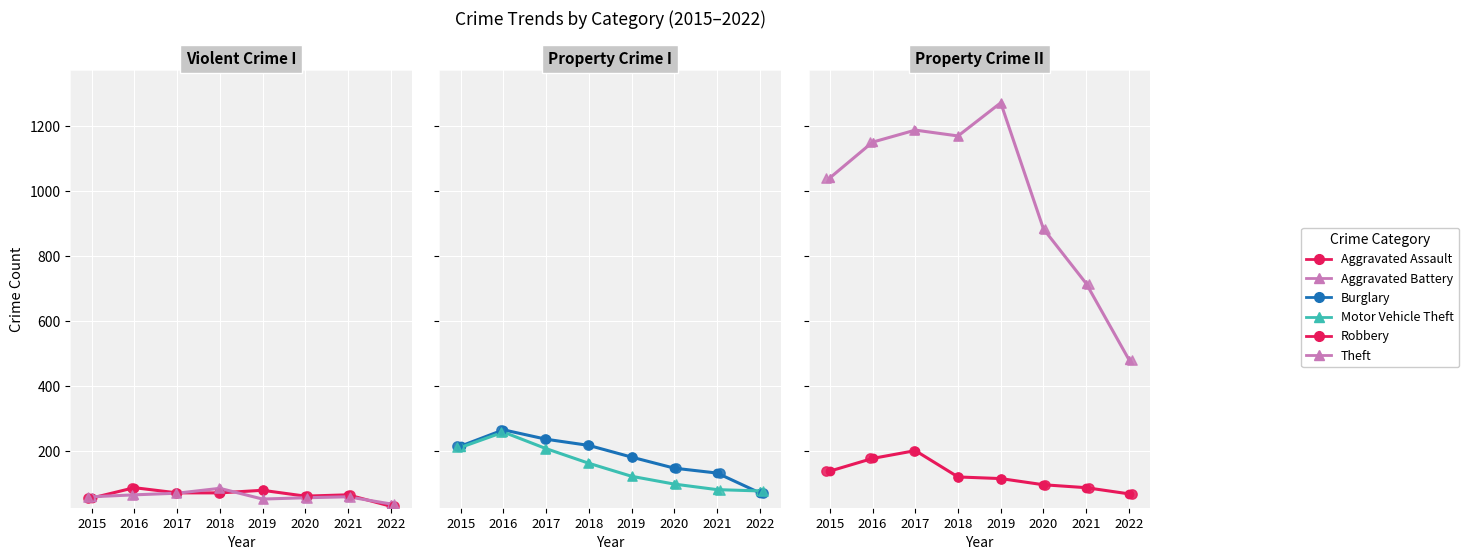

Is the value of Motor Vehicle Theft at 2021 greater than the value of Aggravated Assault at 2020?

Yes